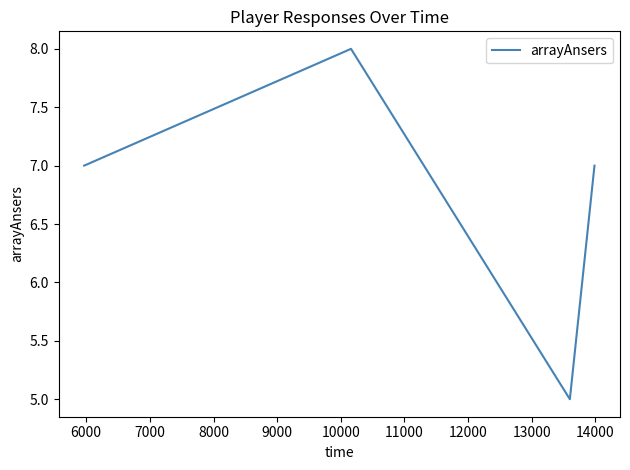

What is the minimum value shown in the chart?

5